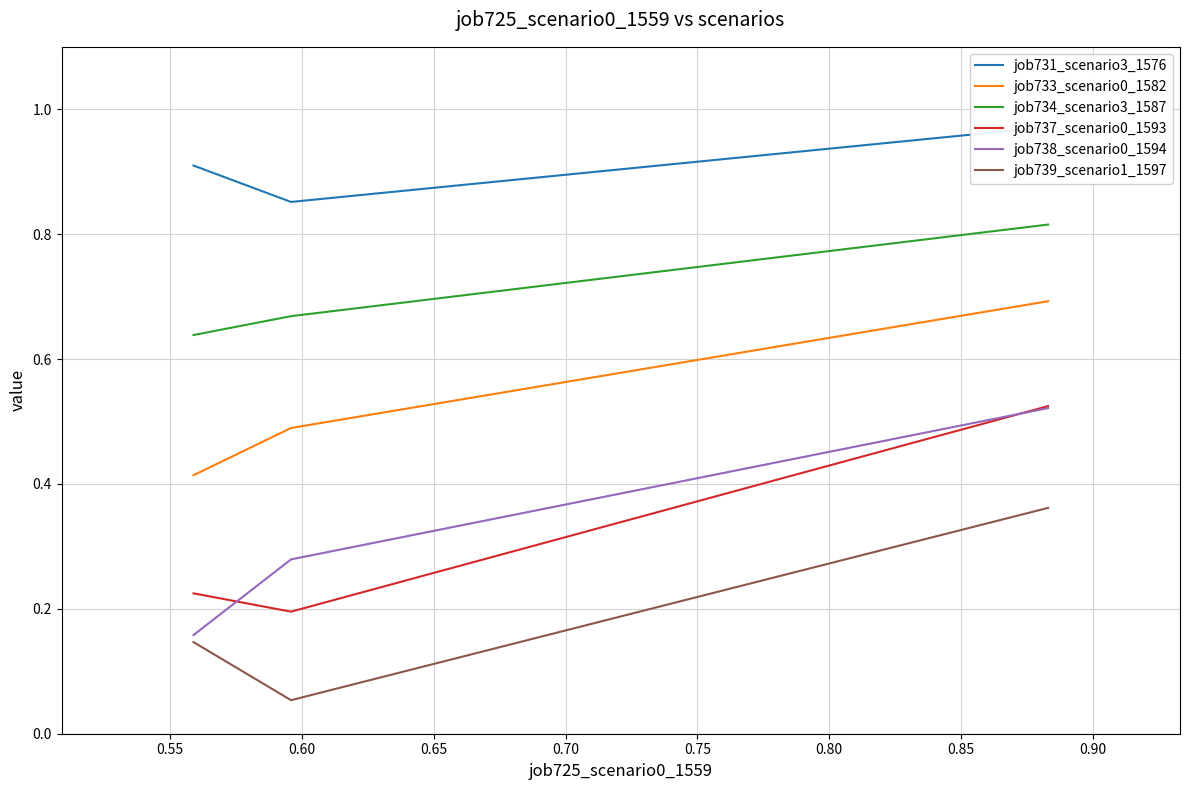

Is it true that job739_scenario1_1597 equals 0.1 at 0.55?

True